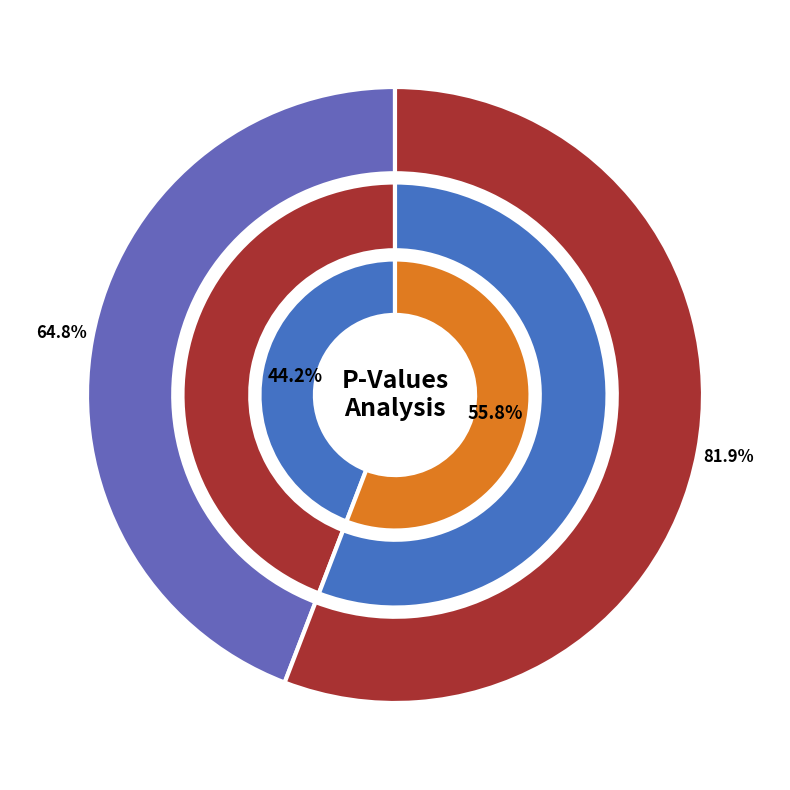

Is the sum of percreta_percent_diff and Intercept greater than half?

Yes